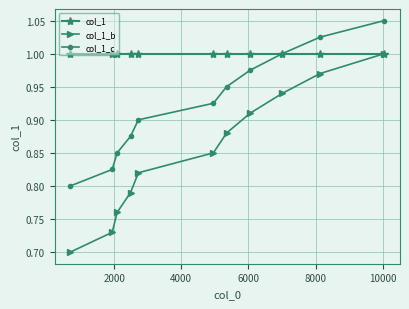

Rank the series by their average value, from lowest to highest.

col_1_b, col_1_c, col_1